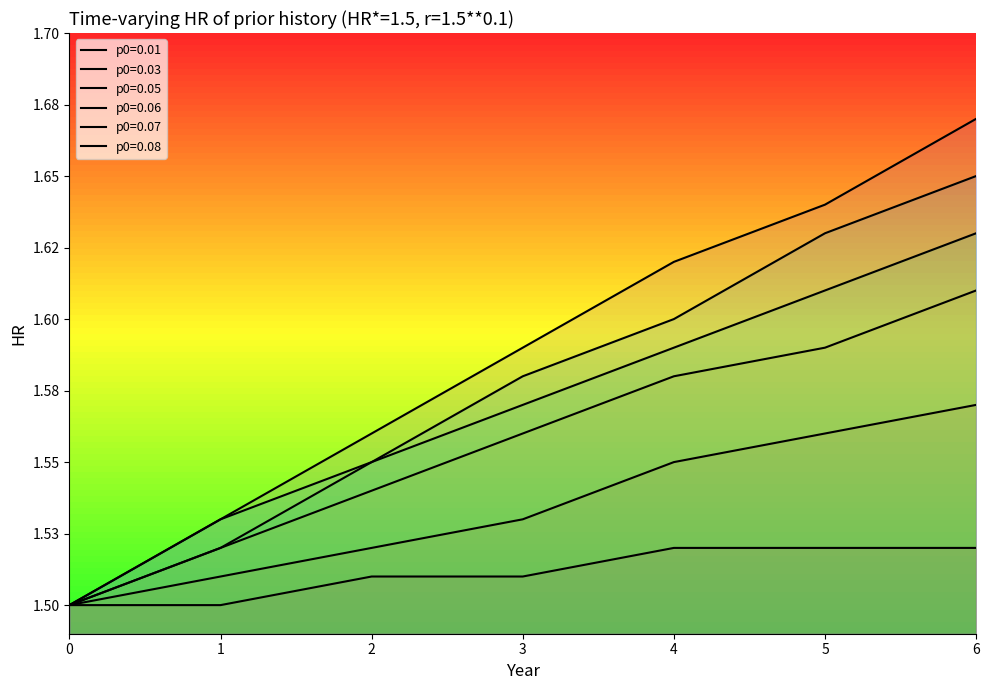

At how many categories does at least one series exceed 1?

7